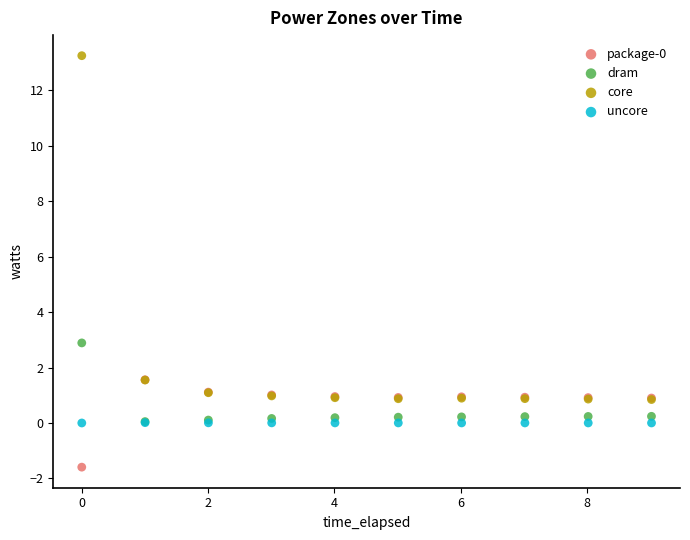

Which series reaches the maximum Y coordinate?

core